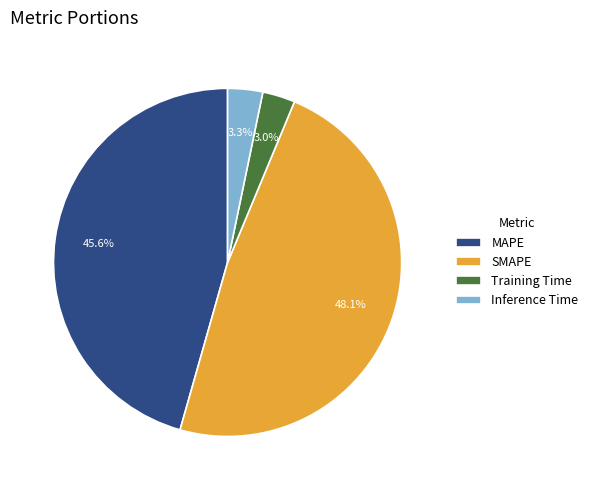

The Training Time slice represents 3% of the pie. True or false?

True